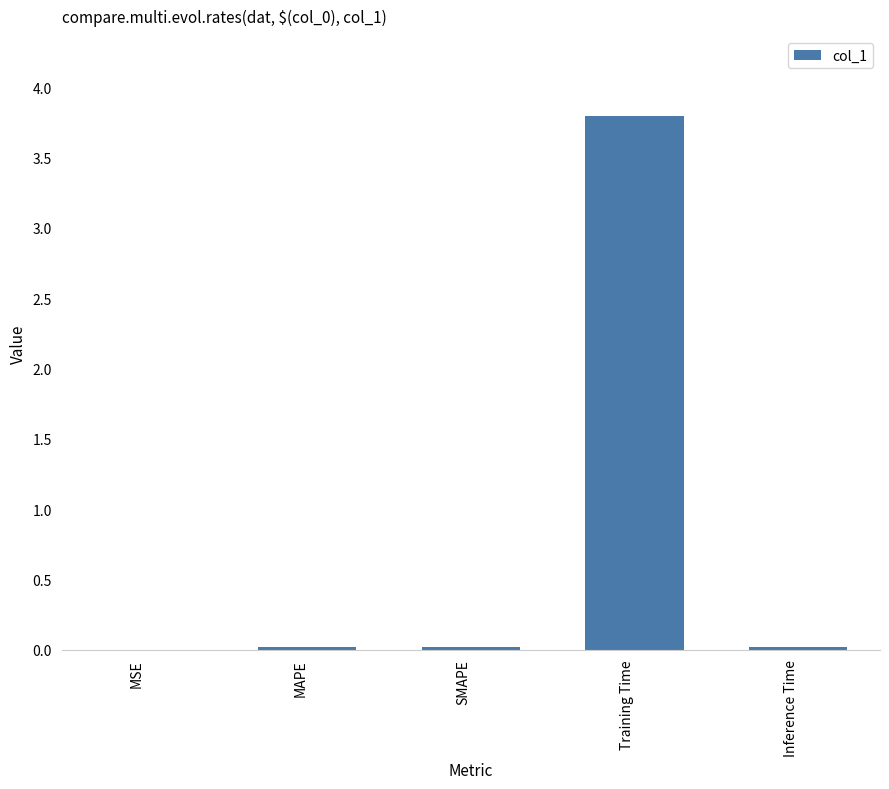

What is the sum of all values?

3.8